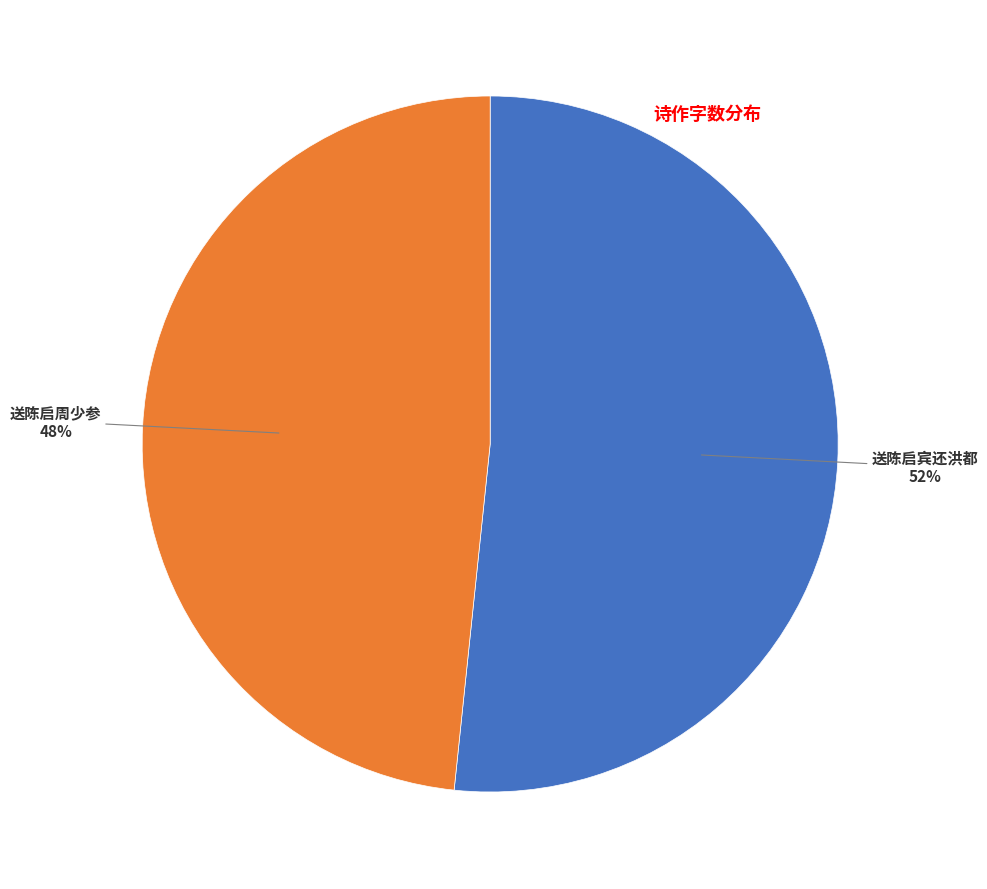

Is there a majority slice in this chart?

Yes